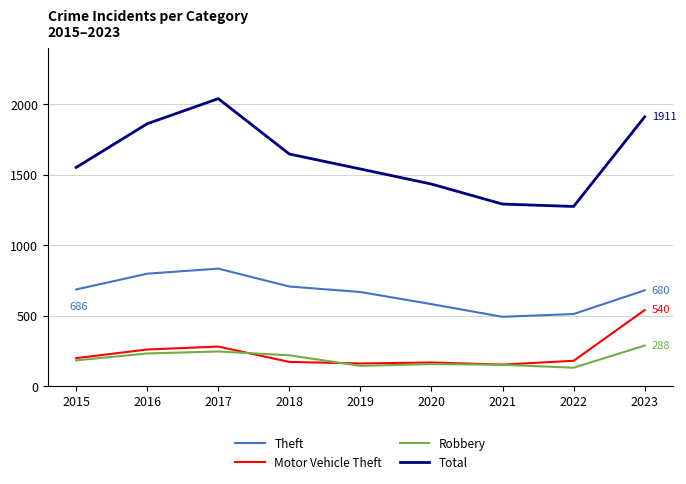

In Robbery, how many points are higher than both neighbors (excluding endpoints)?

2